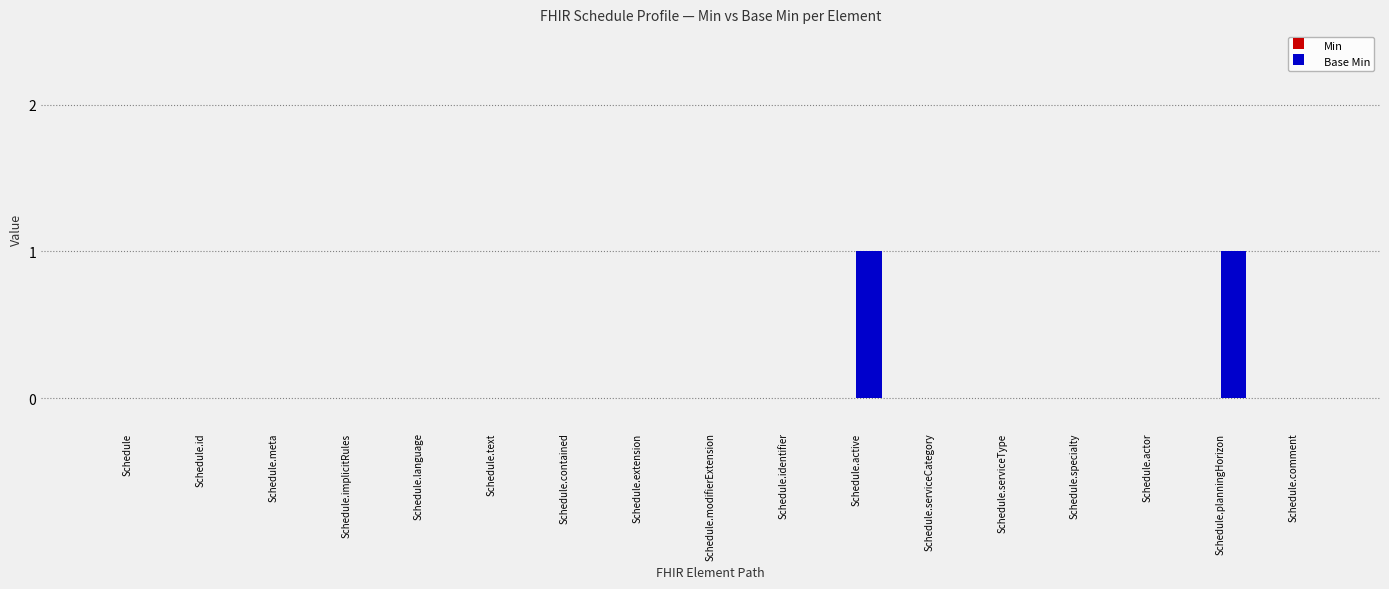

Which has a higher value, Schedule.extension or Schedule.planningHorizon?

Schedule.planningHorizon